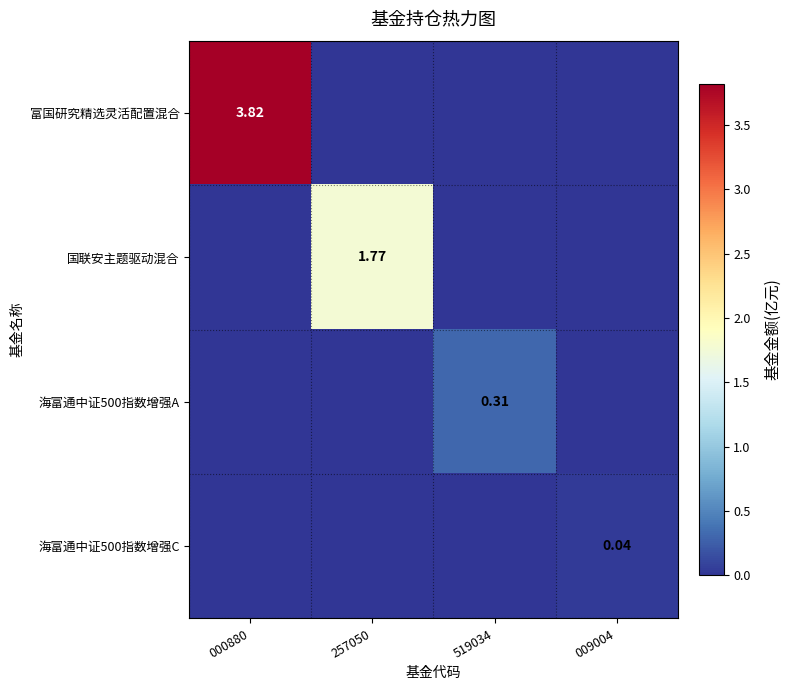

Is the value of 富国研究精选灵活配置混合 at 000880 greater than the value of 海富通中证500指数增强A at 519034?

Yes